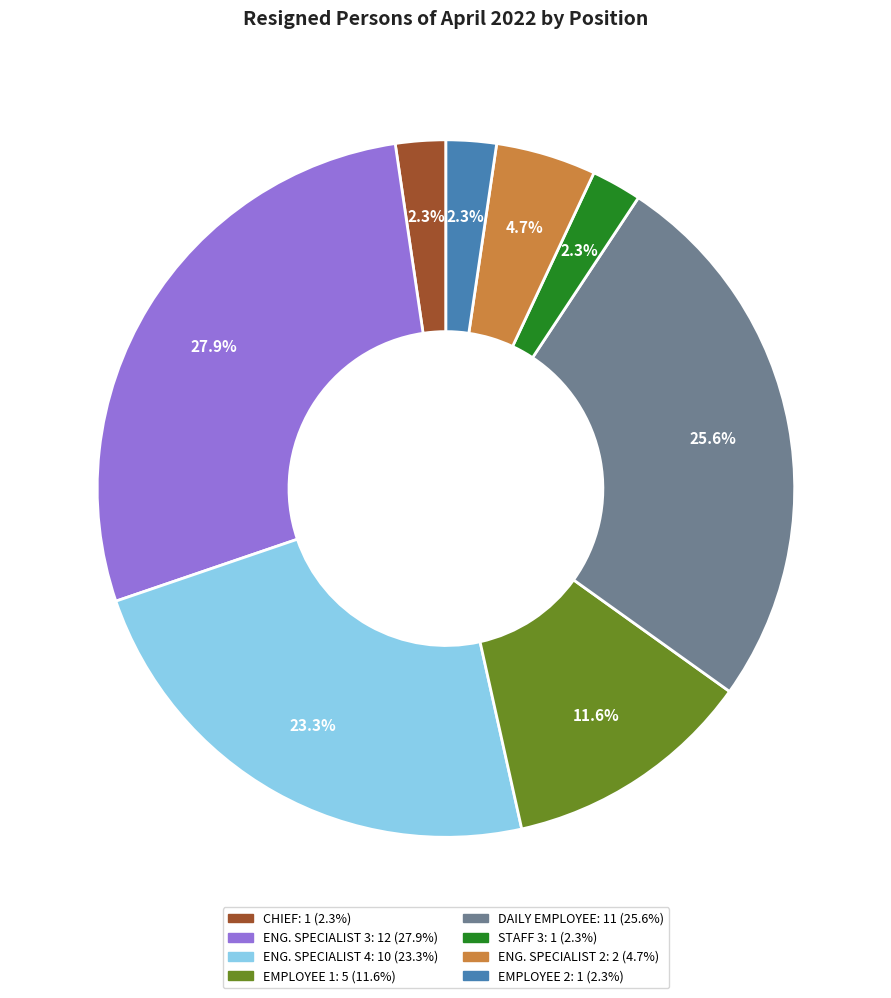

Which category has the biggest portion of the pie?

ENG. SPECIALIST 3